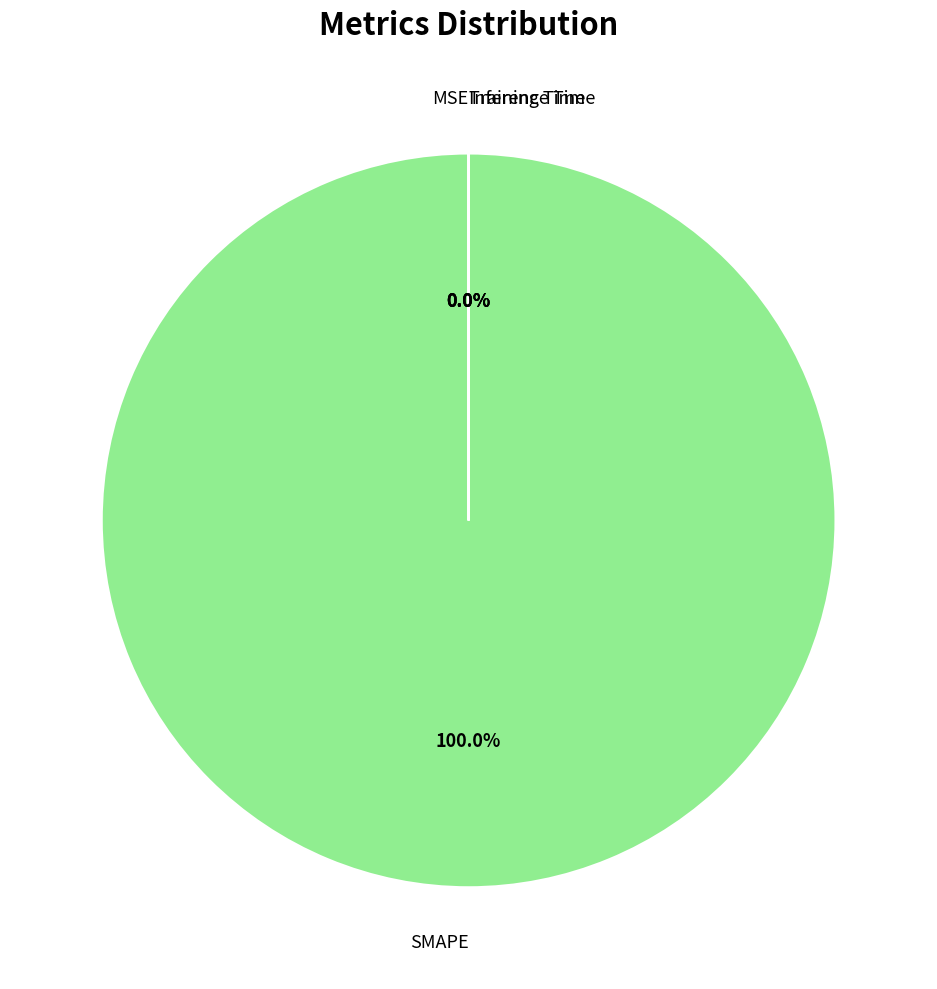

What is the majority slice?

SMAPE